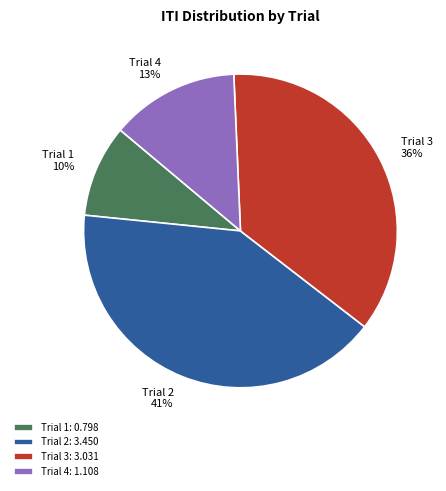

Which has a higher value, Trial 1 or Trial 4?

Trial 4